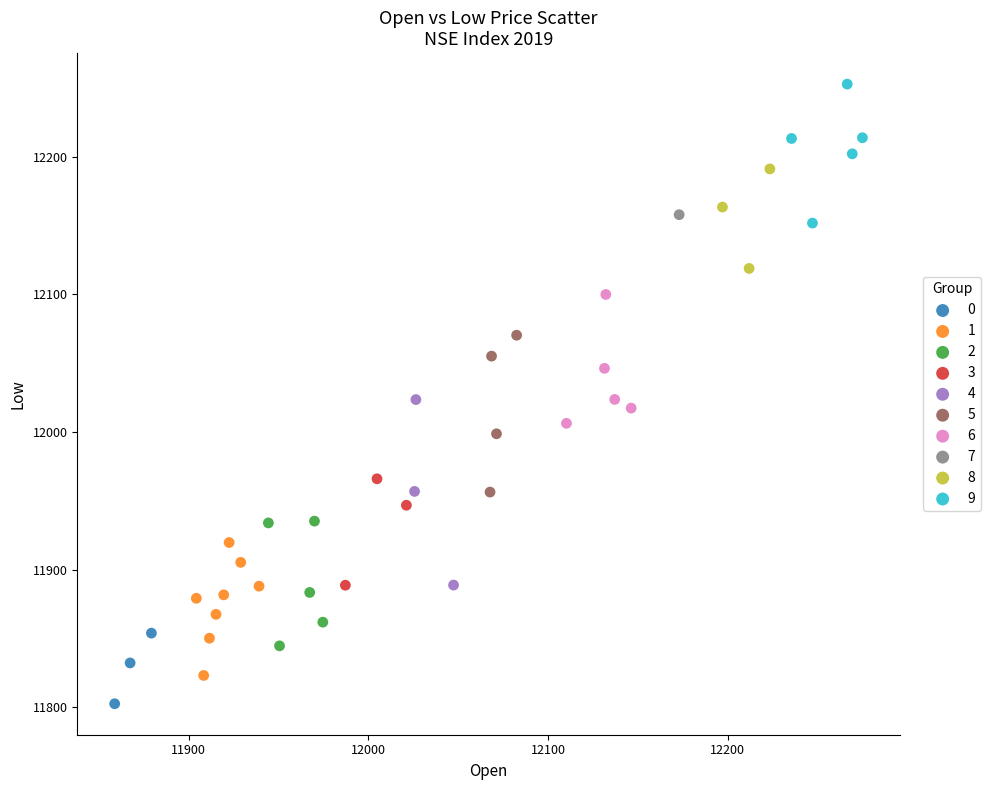

What are all the series names shown in the legend?

0, 1, 2, 3, 4, 5, 6, 7, 8, 9